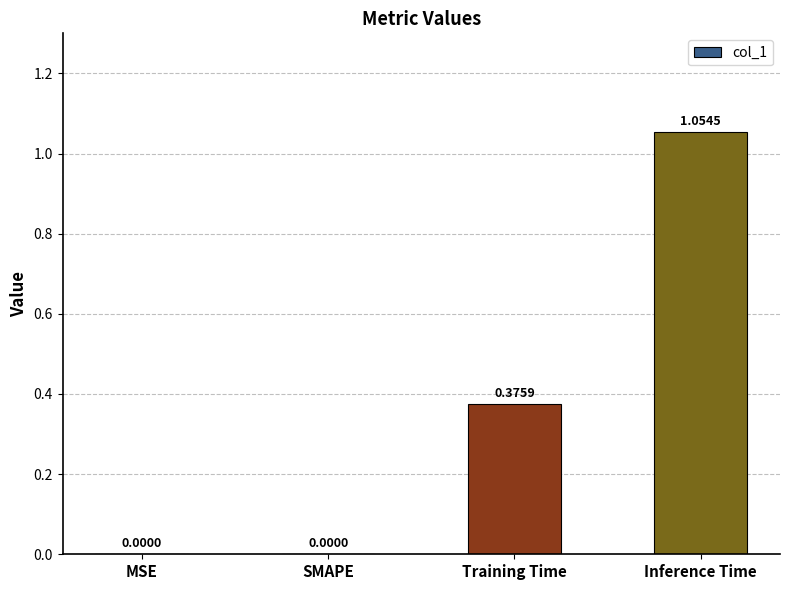

Is it true that the value at MSE is 0.3?

False